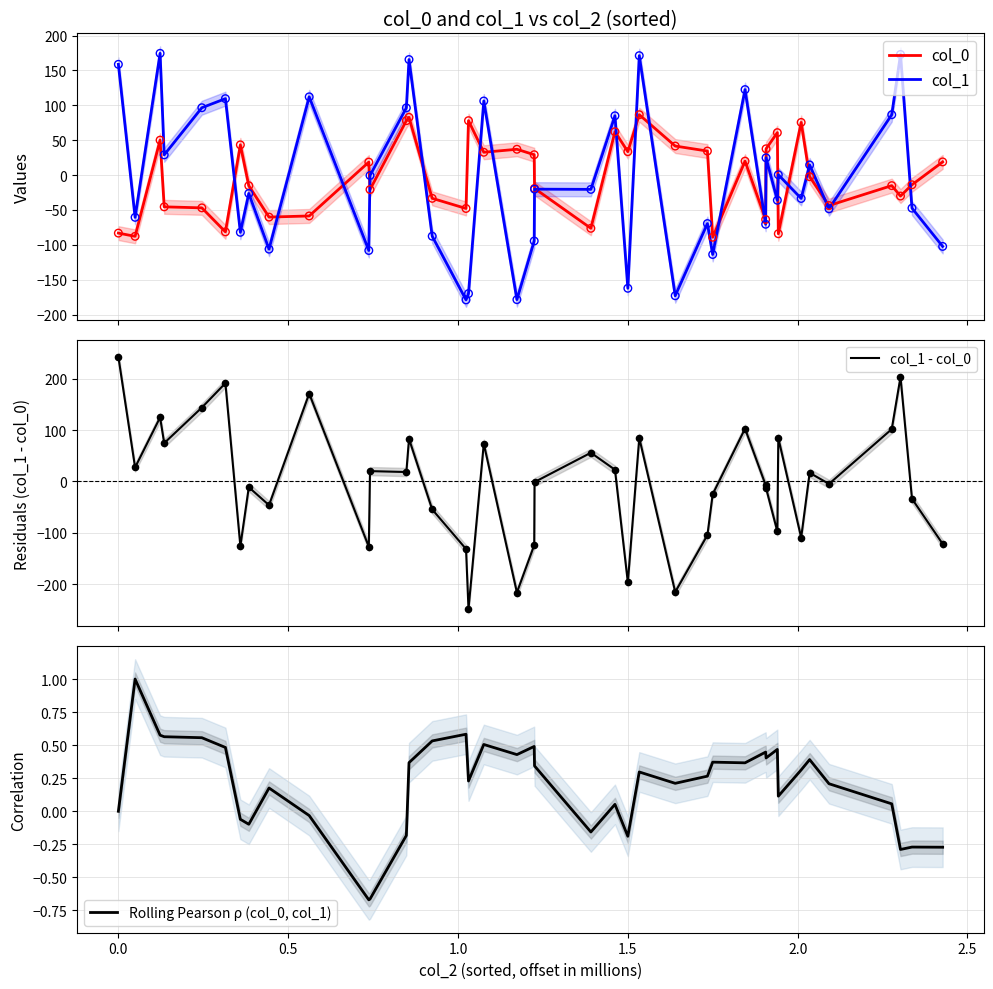

What is the maximum value for col_1 - col_0?

242.0